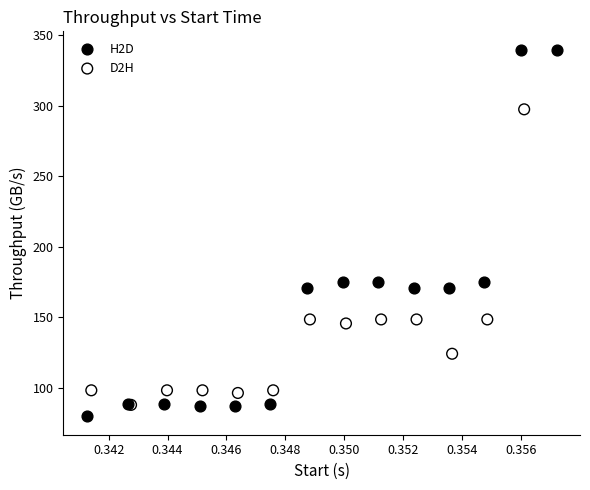

Which series has the largest Y range (max minus min)?

H2D